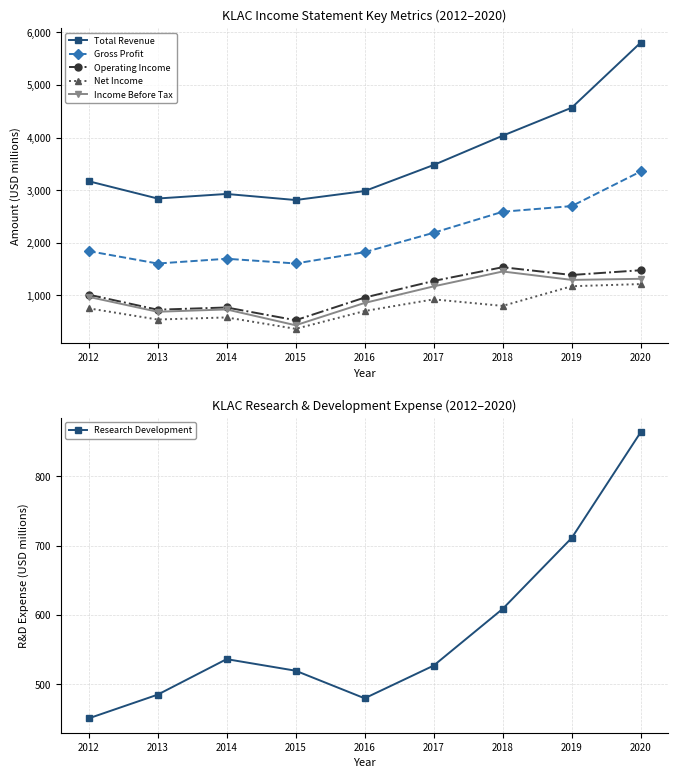

Is it true that Income Before Tax equals 475.8 at 2016?

False